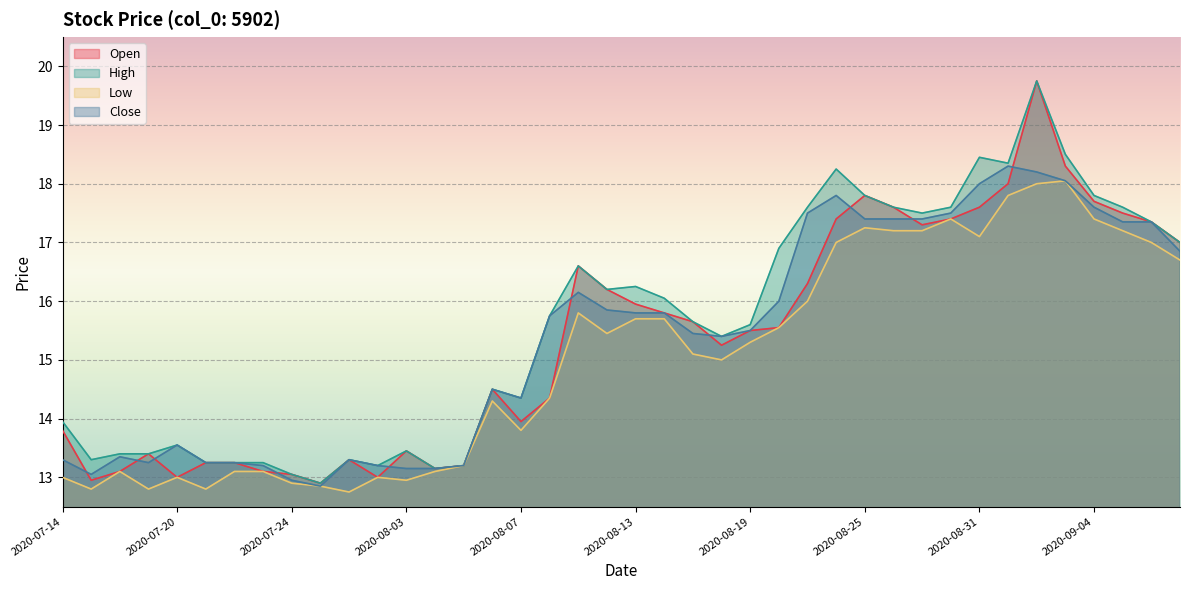

Reading right to left, transcribe all the data shown in this chart.

Open: 17.0	17.4	17.5	17.7	18.3	19.8	18.0	17.6	17.4	17.3	17.6	17.8	17.4	16.3	15.6	15.5	15.2	15.7	15.8	15.9	16.2	16.6	14.3	13.9	14.5	13.2	13.2	13.4	13.0	13.3	12.9	13.1	13.1	13.2	13.2	13.0	13.4	13.1	12.9	13.8
High: 17.0	17.4	17.6	17.8	18.5	19.8	18.4	18.4	17.6	17.5	17.6	17.8	18.2	17.6	16.9	15.6	15.4	15.7	16.1	16.2	16.2	16.6	15.8	14.3	14.5	13.2	13.2	13.4	13.2	13.3	12.9	13.1	13.2	13.2	13.2	13.6	13.4	13.4	13.3	13.9
Low: 16.7	17.0	17.2	17.4	18.1	18.0	17.8	17.1	17.4	17.2	17.2	17.2	17.0	16.0	15.6	15.3	15.0	15.1	15.7	15.7	15.4	15.8	14.3	13.8	14.3	13.2	13.1	12.9	13.0	12.8	12.8	12.9	13.1	13.1	12.8	13.0	12.8	13.1	12.8	13.0
Close: 16.9	17.4	17.4	17.6	18.1	18.2	18.3	18.0	17.5	17.4	17.4	17.4	17.8	17.5	16.0	15.5	15.4	15.4	15.8	15.8	15.8	16.1	15.8	14.3	14.5	13.2	13.2	13.2	13.2	13.3	12.8	12.9	13.2	13.2	13.2	13.6	13.2	13.3	13.1	13.3